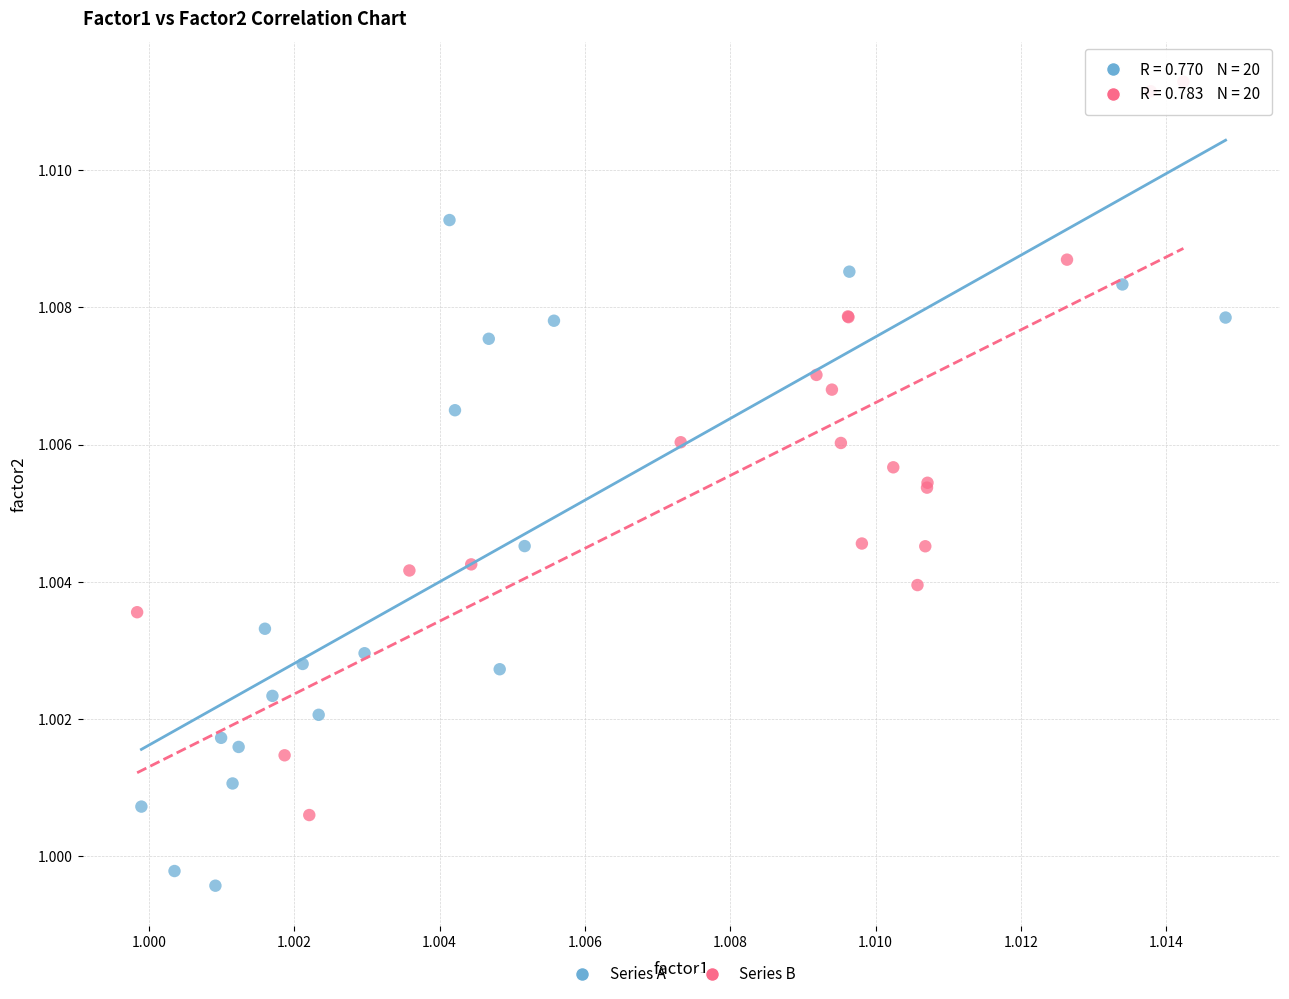

Which series contains the highest Y value?

Series B